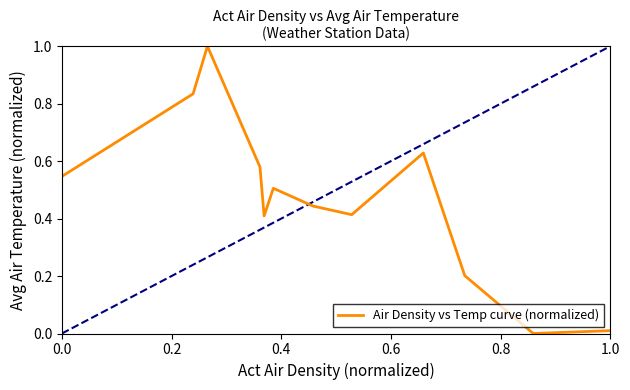

What is the greatest value displayed?

1.0